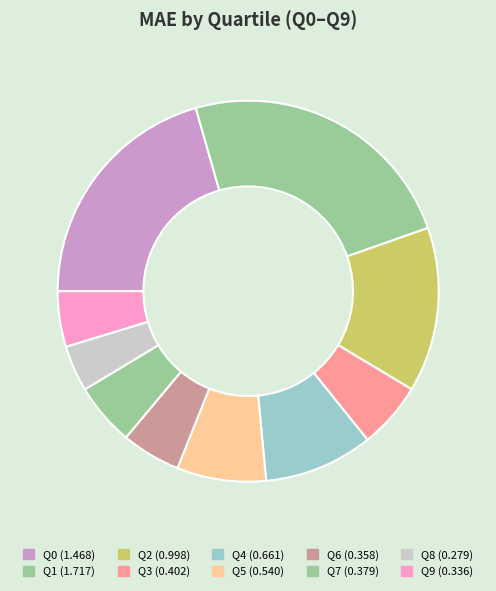

To the nearest percent, what percentage of the pie is Q0?

21%